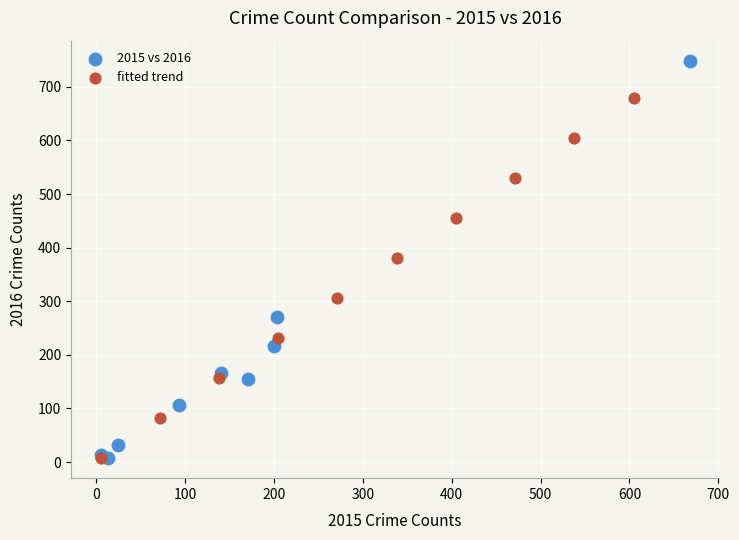

Which series has the widest spread of Y values?

2015 vs 2016